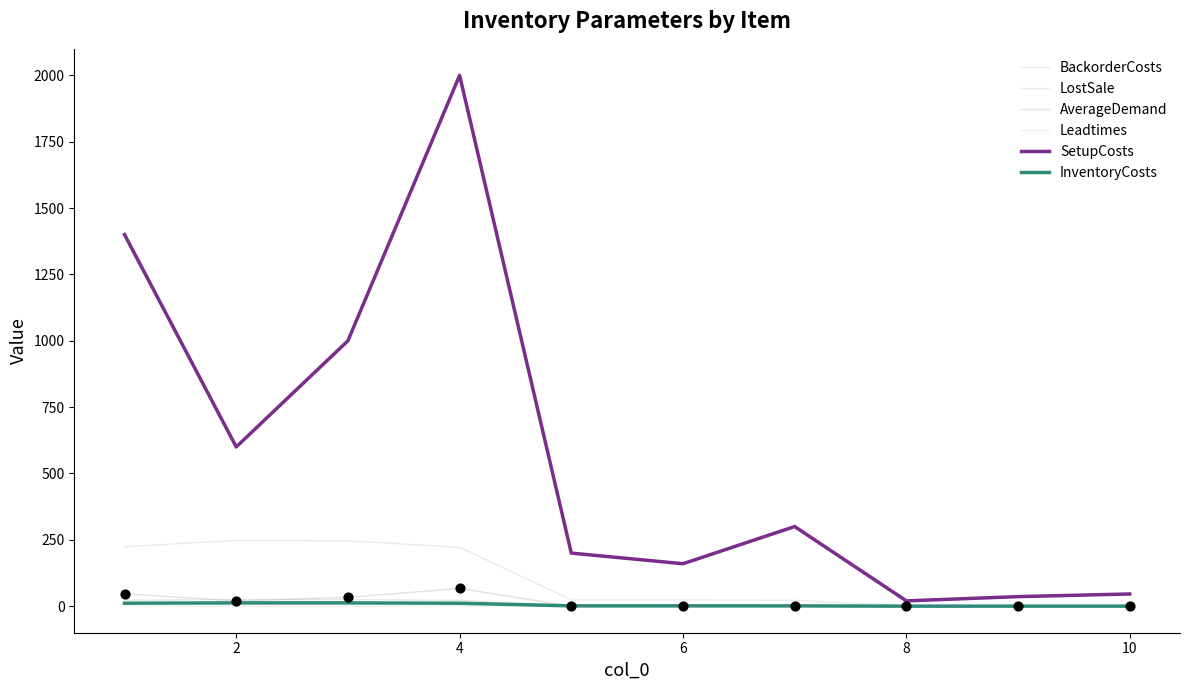

Is this an area chart (filled region under the line)?

No